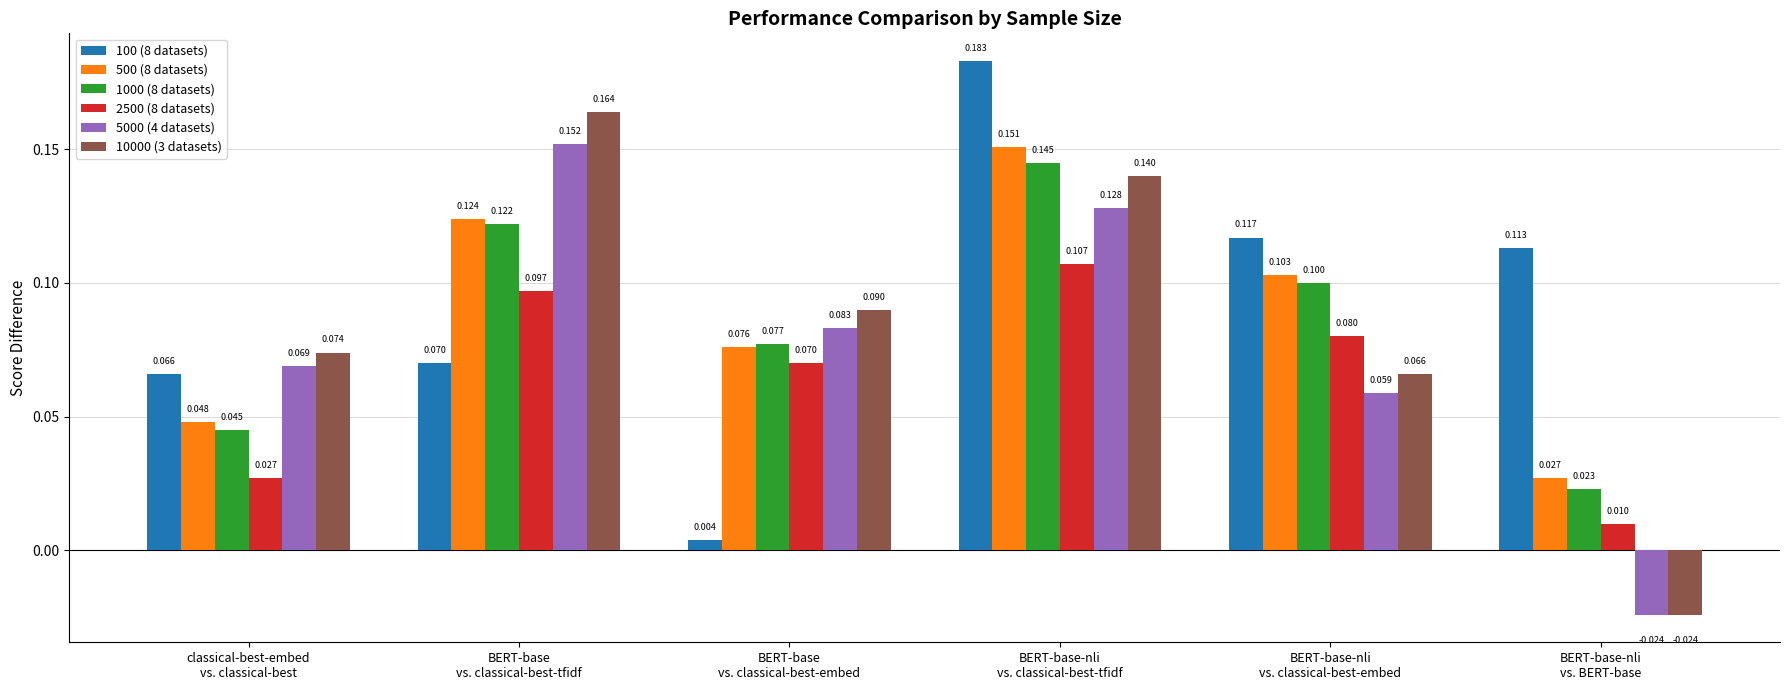

What is the label of the 2nd bar from the left?

BERT-base
vs. classical-best-tfidf